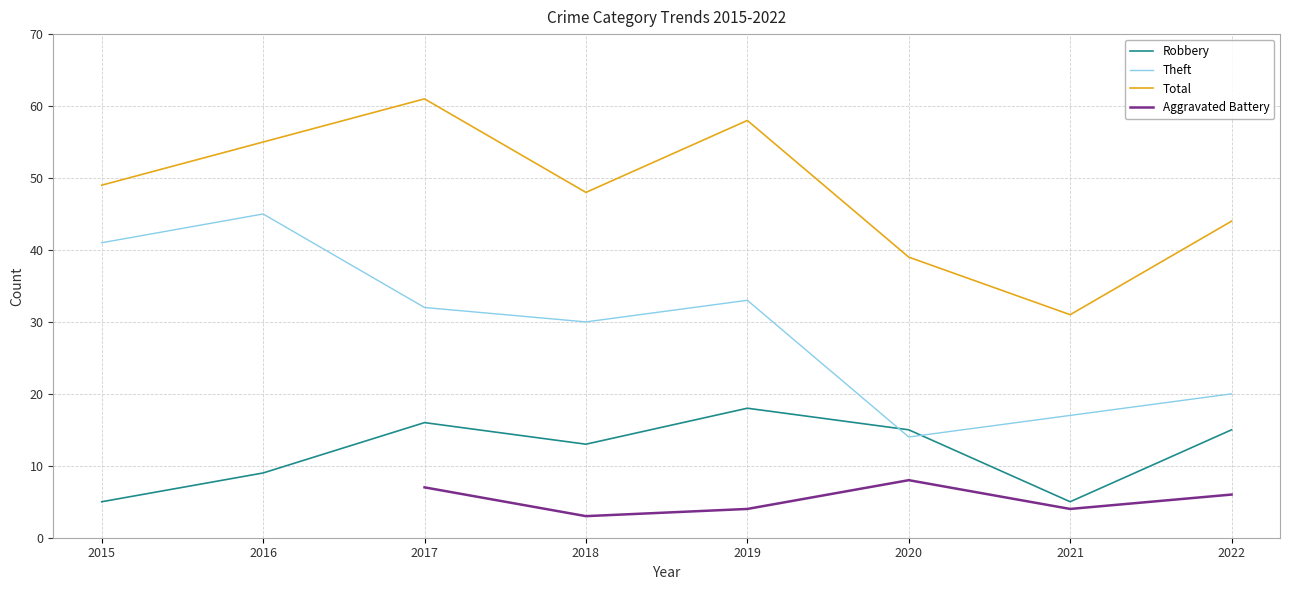

Which series has the largest total across all categories?

Total